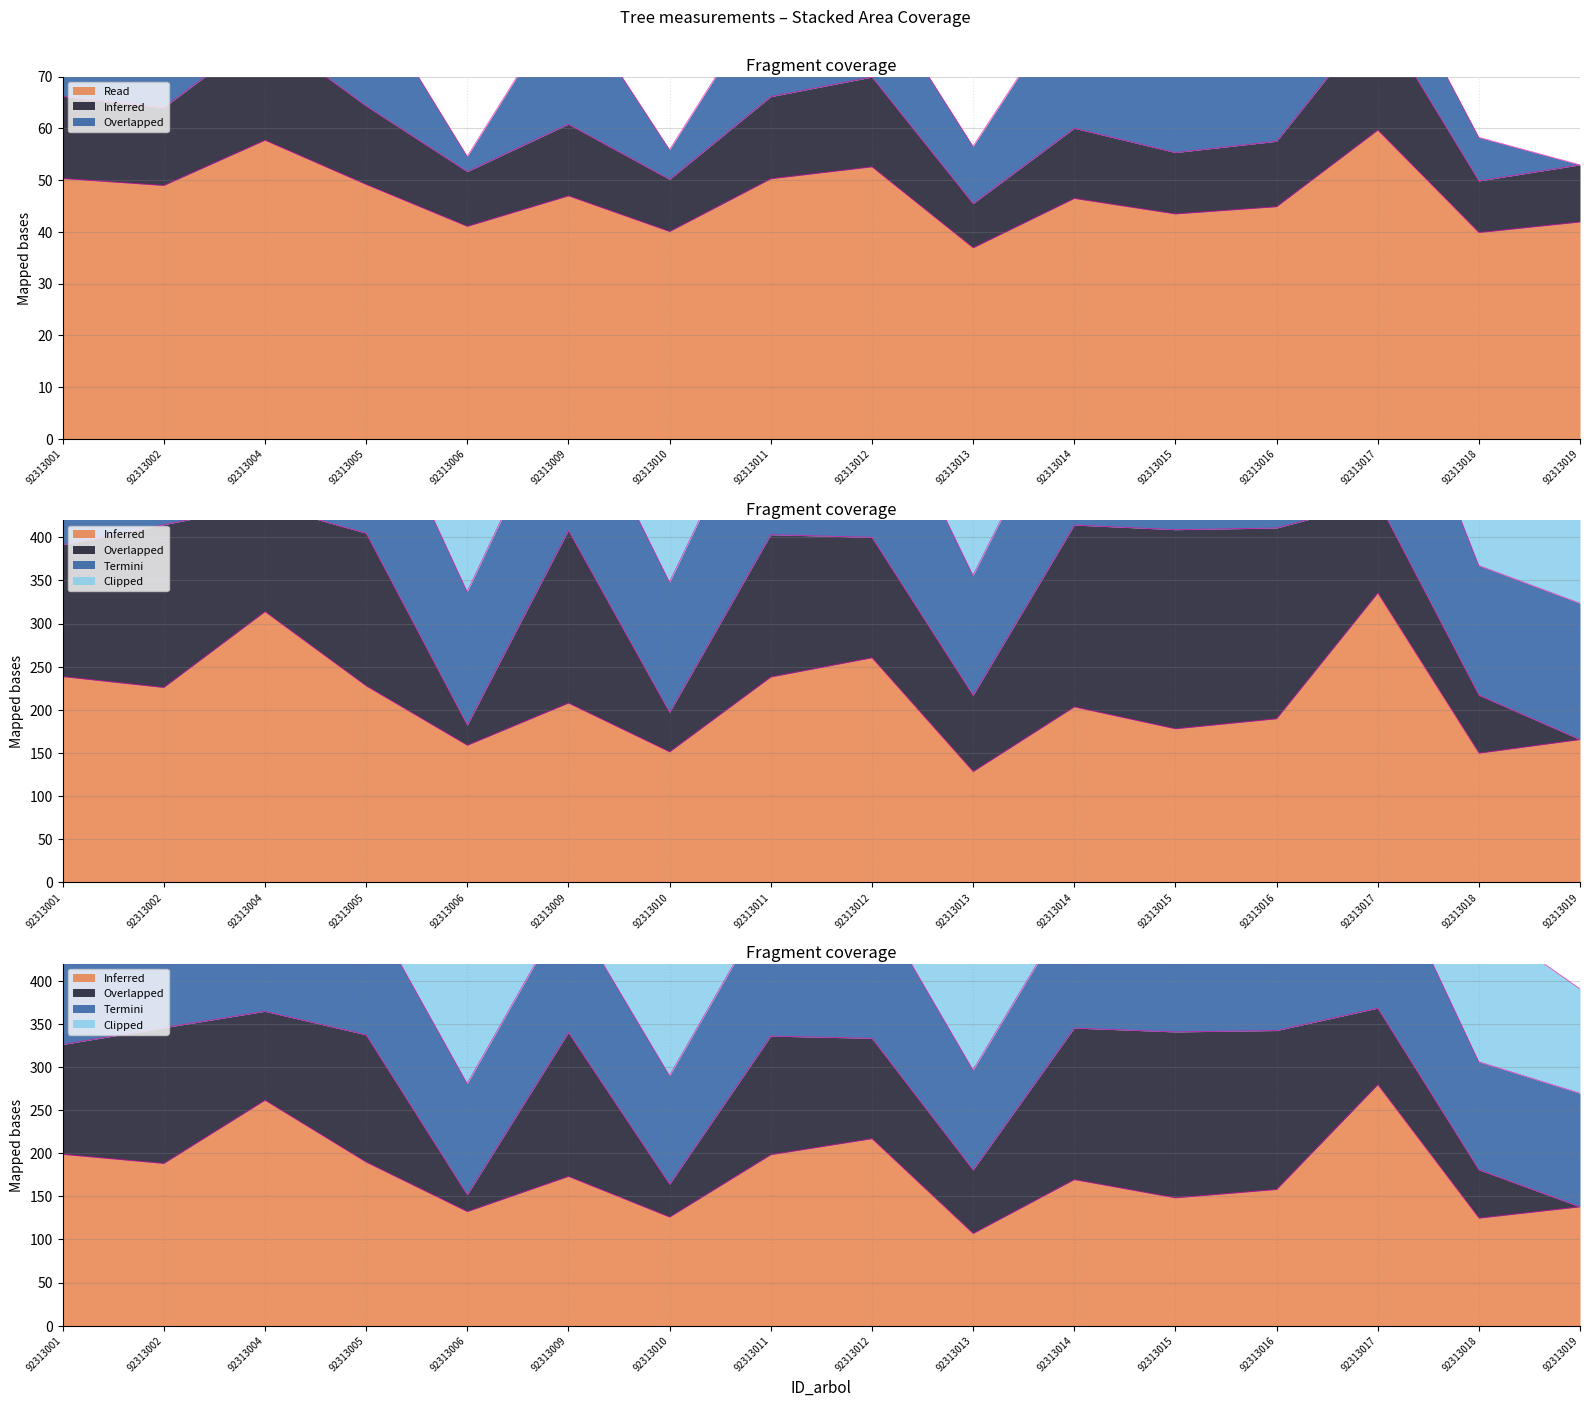

How many data points in g are above 207?

8